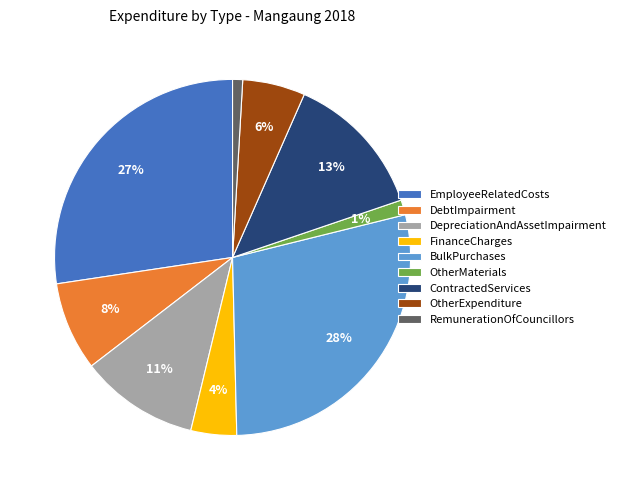

How many slices are in this pie chart?

9